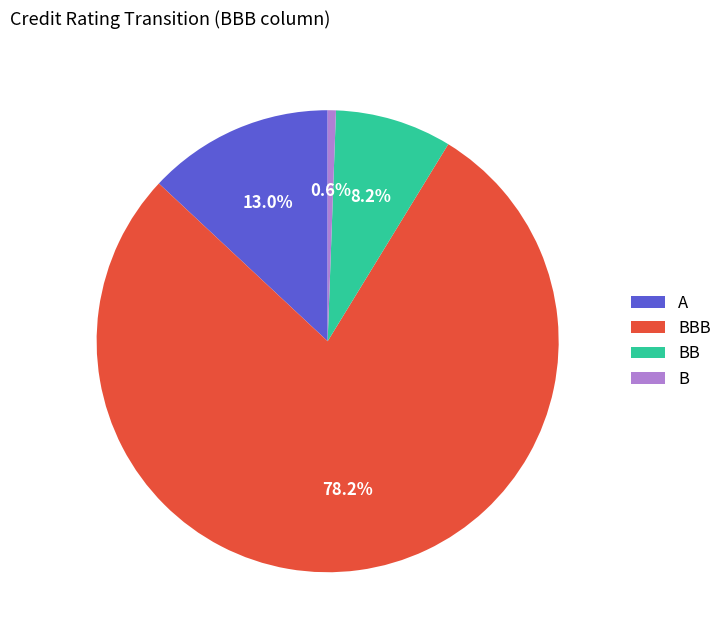

Which category accounts for the majority?

BBB